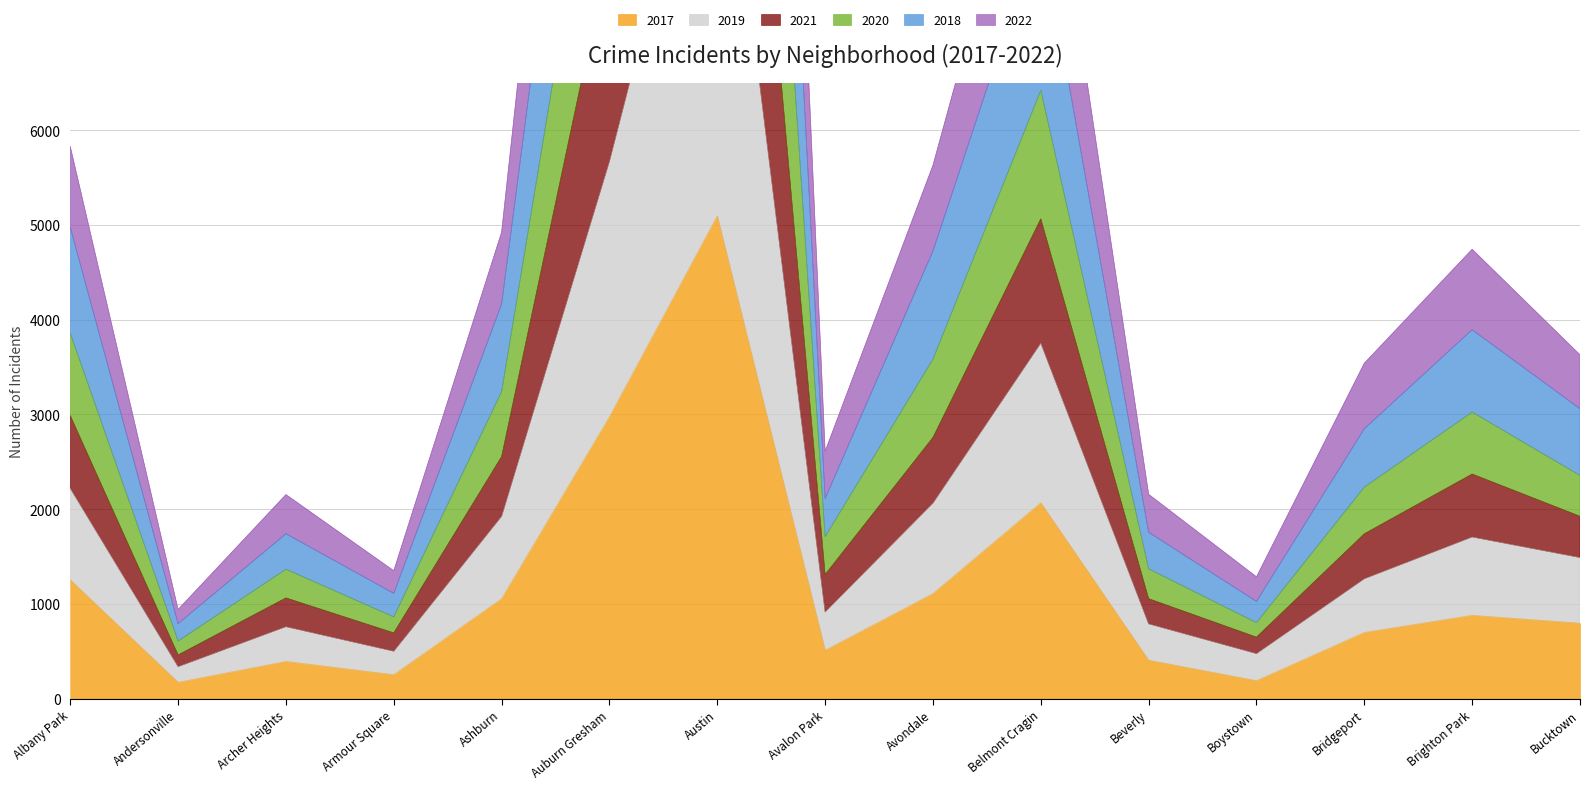

Is it true that 2019 equals 8815 at Albany Park?

False